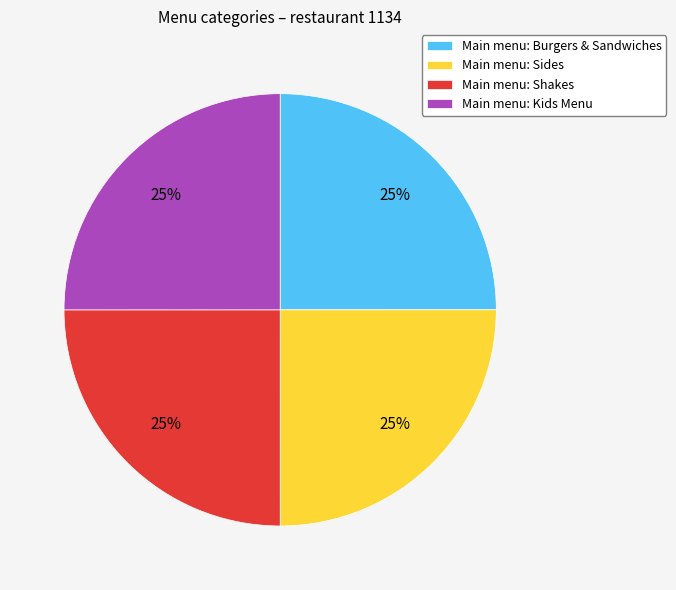

To the nearest percent, what is the average slice percentage?

25%